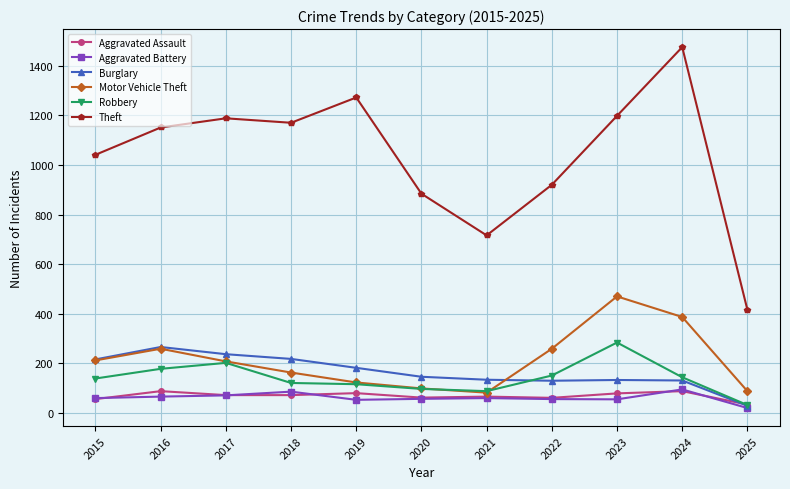

True or false: Aggravated Assault and Theft cross at least once.

False